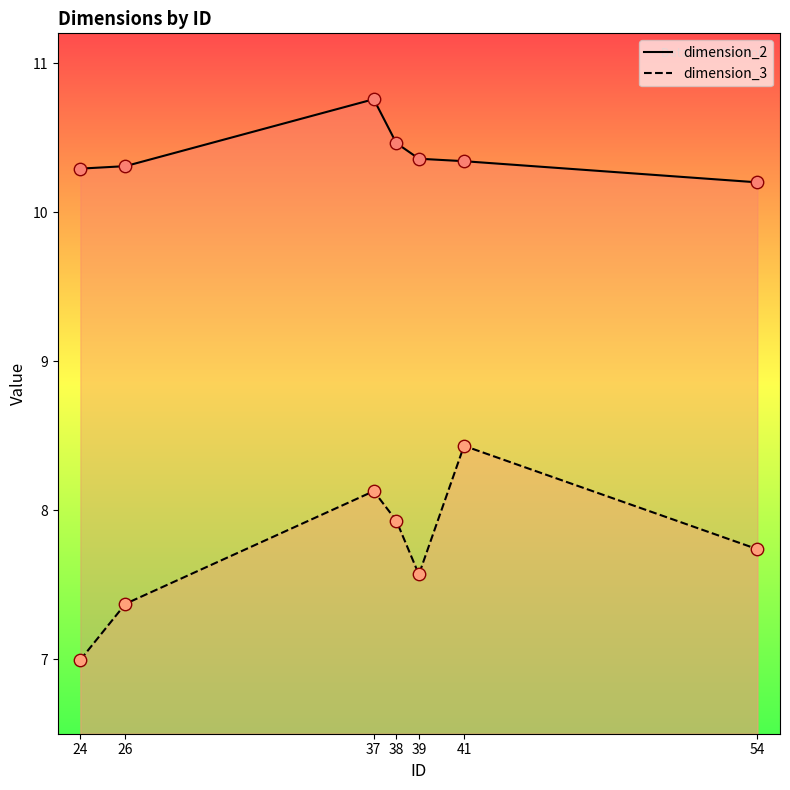

Which series contains the lowest Y value?

dimension_3